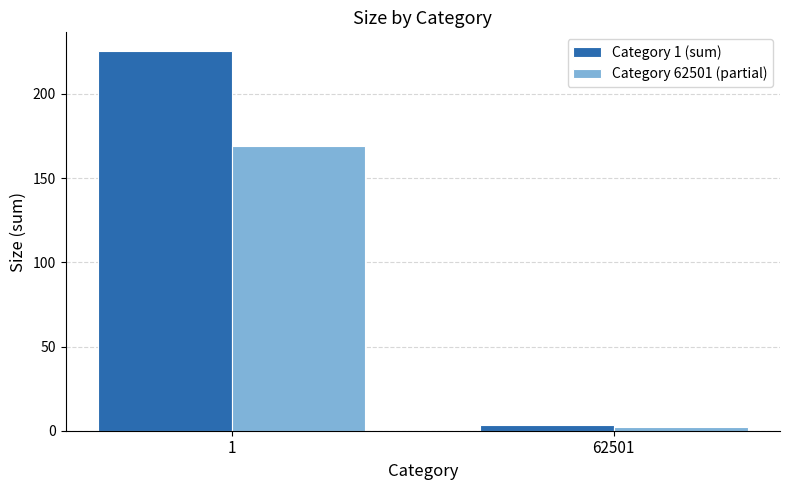

What value does the Category 62501 (partial) series have at 1?

169.0